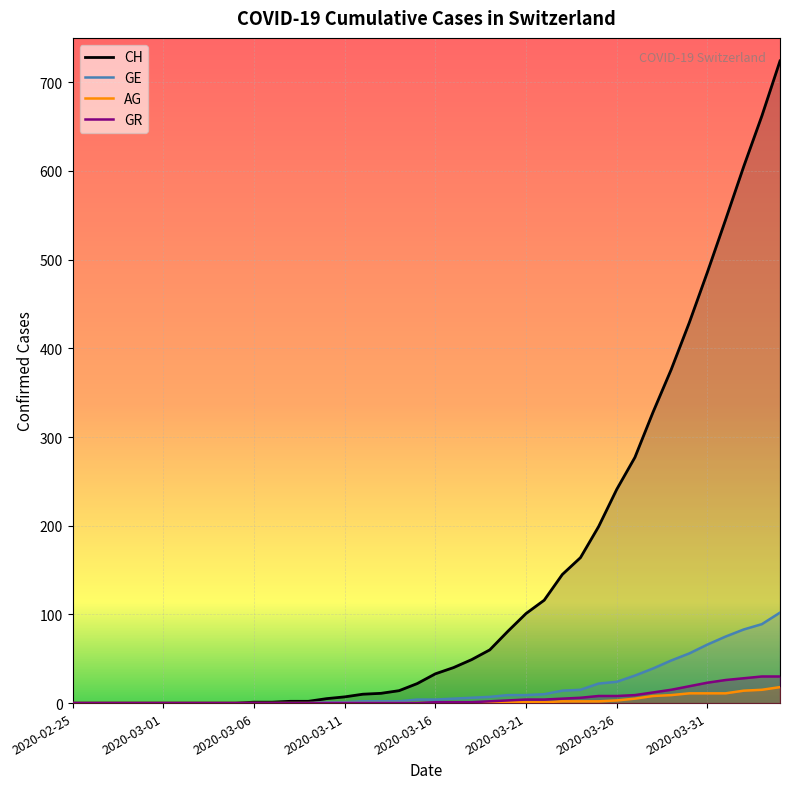

Reading right to left, transcribe all the data shown in this chart.

CH: 724	662	605	545	486	429	376	328	277	241	199	164	145	116	101	81	60	49	40	33	22	14	11	10	7	5	2	2	1	1	0	0	0	0	0	0	0	0	0	0
GE: 102	89	83	75	66	56	48	39	31	24	22	15	14	10	9	9	7	6	5	4	4	2	2	2	1	1	0	0	0	0	0	0	0	0	0	0	0	0	0	0
AG: 18	15	14	11	11	11	9	8	5	3	2	2	2	1	1	1	1	0	0	0	0	0	0	0	0	0	0	0	0	0	0	0	0	0	0	0	0	0	0	0
GR: 30	30	28	26	23	19	15	12	9	8	8	6	5	4	4	3	2	1	1	1	0	0	0	0	0	0	0	0	0	0	0	0	0	0	0	0	0	0	0	0